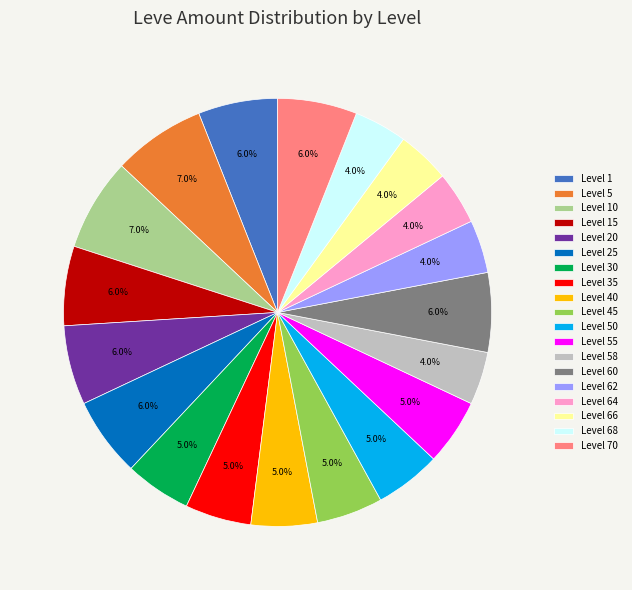

To the nearest percent, what is the average slice percentage?

5%